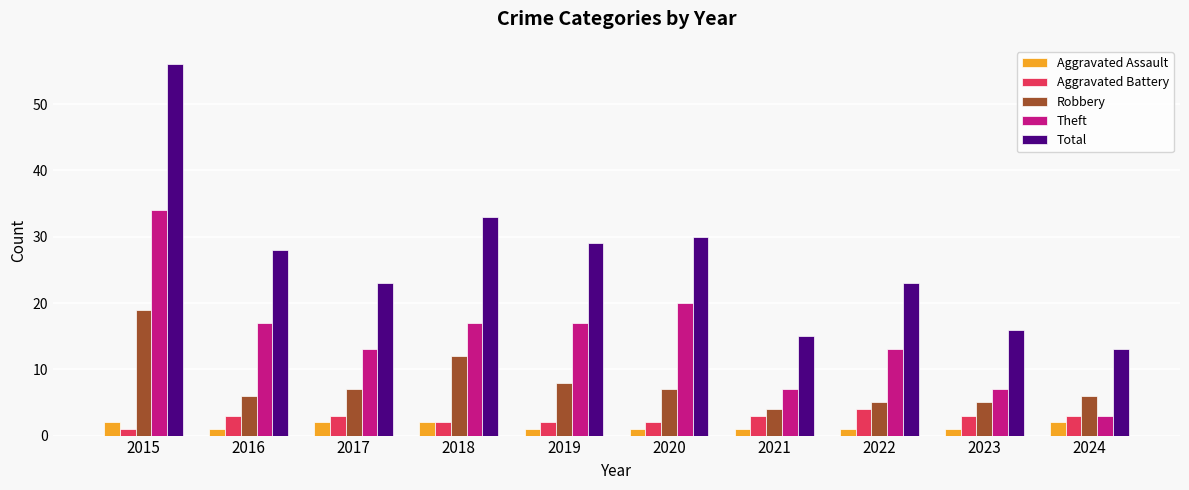

What is the difference between the maximum and second lowest values in the Aggravated Battery series?

2